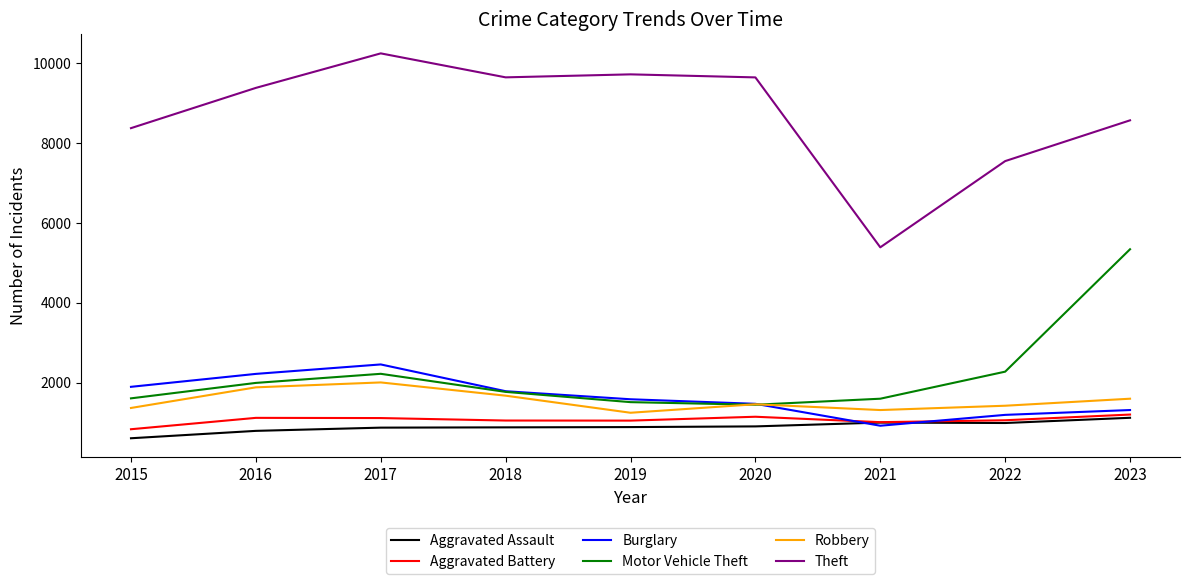

What is the difference between the maximum and minimum values in the Burglary series?

1536